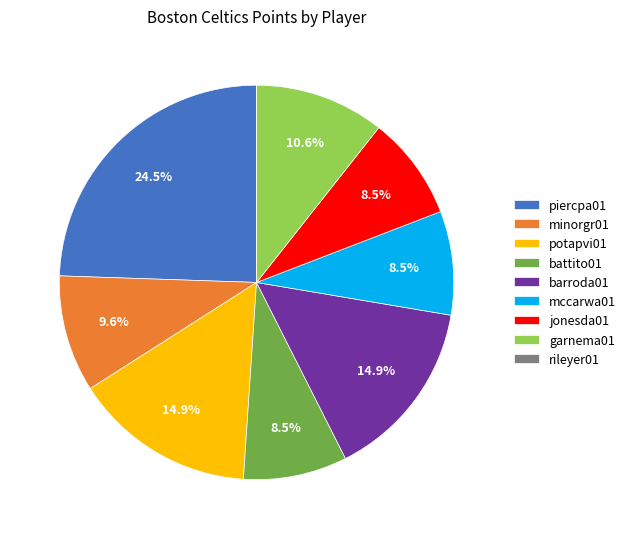

To the nearest percent, what is the average slice percentage?

11%